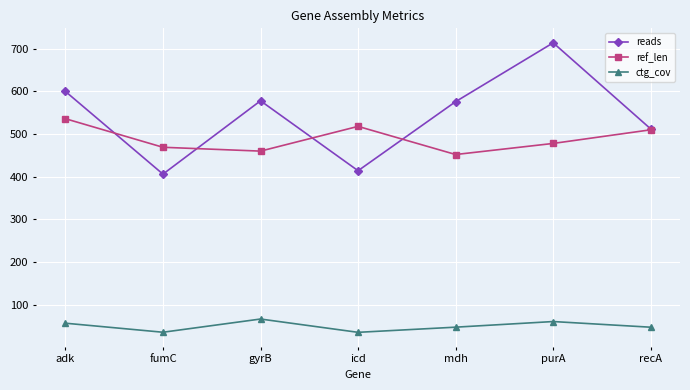

What is the lowest value of the ctg_cov series?

35.0